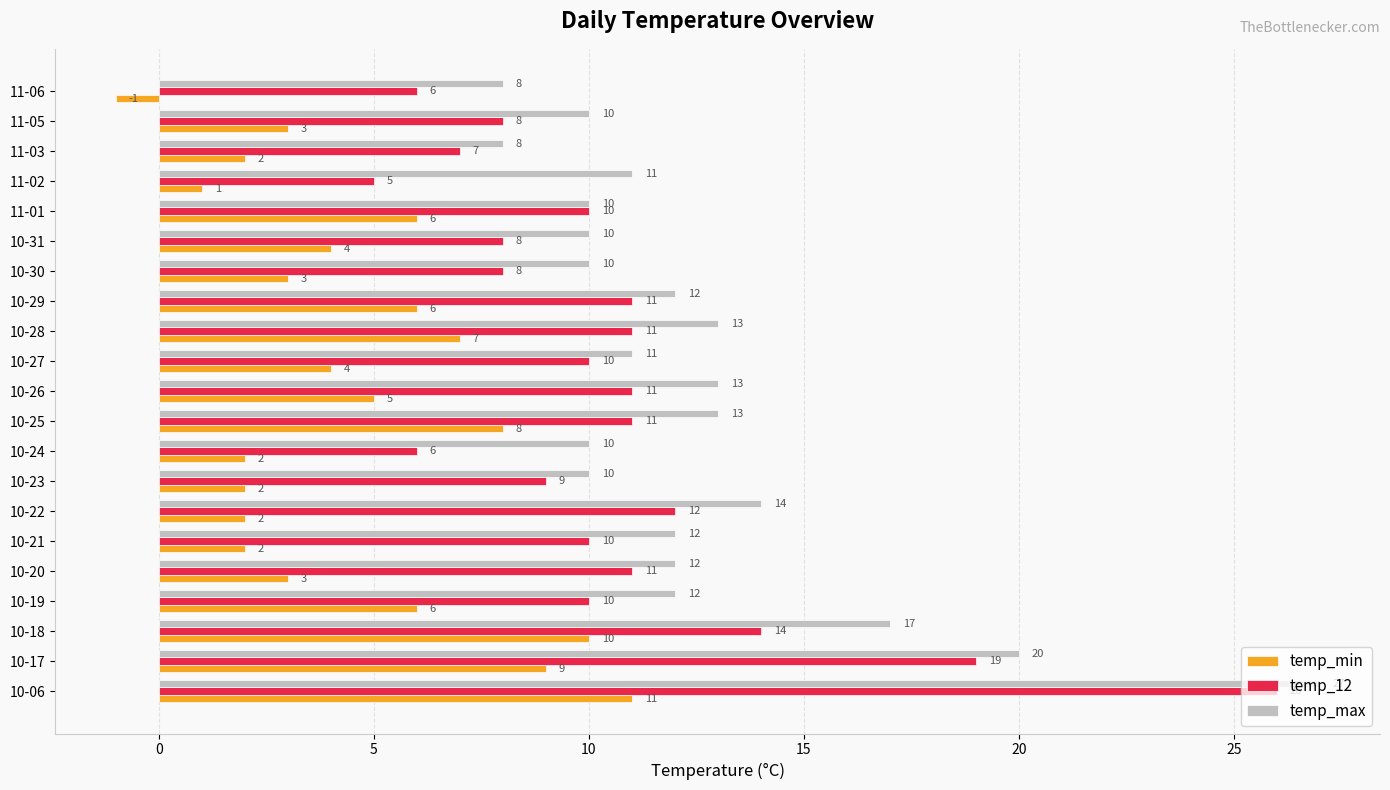

What is the average value of the temp_max series?

13